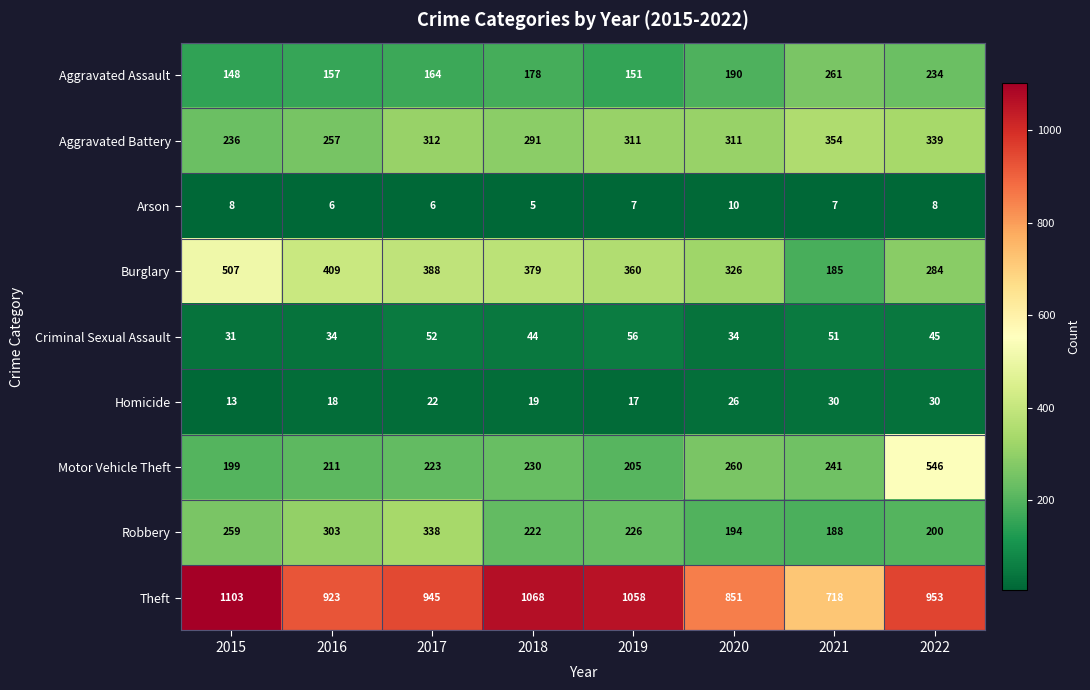

Which series has the largest total across all categories?

Theft